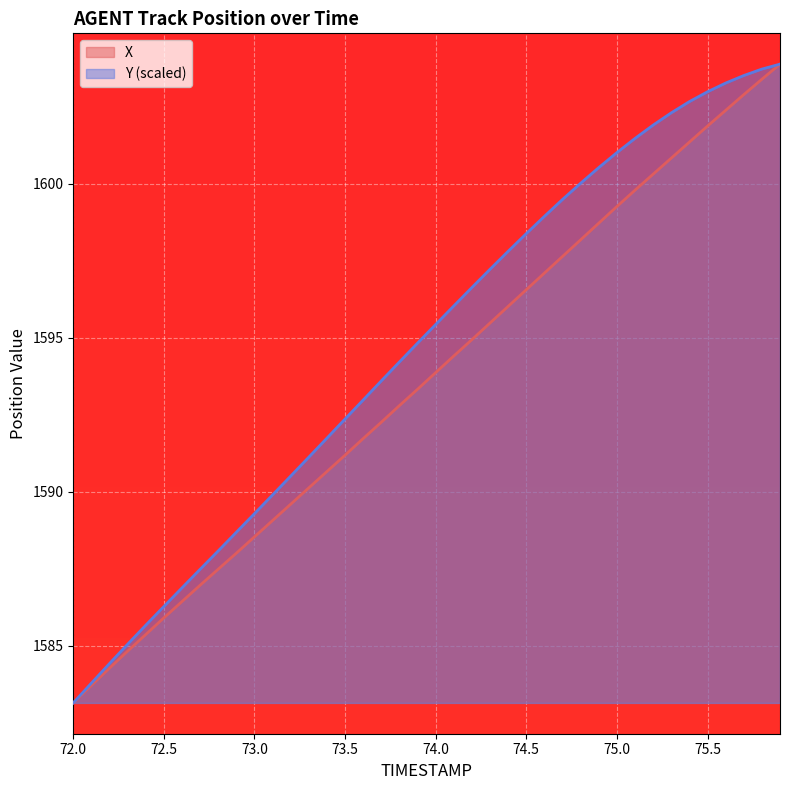

Reading left to right, transcribe all the data shown in this chart.

X: 72.0=1583.2	72.1=1583.7	72.2=1584.3	72.3=1584.8	72.4=1585.4	72.5=1585.9	72.6=1586.4	72.7=1587.0	72.8=1587.5	72.9=1588.0	73.0=1588.5	73.1=1589.1	73.2=1589.6	73.3=1590.1	73.4=1590.7	73.5=1591.2	73.6=1591.7	73.7=1592.3	73.8=1592.8	73.9=1593.3	74.0=1593.9	74.1=1594.4	74.2=1594.9	74.3=1595.5	74.4=1596.0	74.5=1596.6	74.6=1597.1	74.7=1597.6	74.8=1598.2	74.9=1598.7	75.0=1599.3	75.1=1599.8	75.2=1600.3	75.3=1600.8	75.4=1601.3	75.5=1601.9	75.6=1602.4	75.7=1602.9	75.8=1603.4	75.9=1603.9
Y: 72.0=1583.2	72.1=1583.8	72.2=1584.4	72.3=1585.1	72.4=1585.7	72.5=1586.3	72.6=1586.9	72.7=1587.5	72.8=1588.1	72.9=1588.7	73.0=1589.3	73.1=1589.9	73.2=1590.5	73.3=1591.1	73.4=1591.7	73.5=1592.4	73.6=1593.0	73.7=1593.6	73.8=1594.2	73.9=1594.8	74.0=1595.4	74.1=1596.0	74.2=1596.6	74.3=1597.2	74.4=1597.8	74.5=1598.4	74.6=1598.9	74.7=1599.5	74.8=1600.0	74.9=1600.5	75.0=1601.0	75.1=1601.5	75.2=1601.9	75.3=1602.3	75.4=1602.7	75.5=1603.0	75.6=1603.3	75.7=1603.5	75.8=1603.7	75.9=1603.9